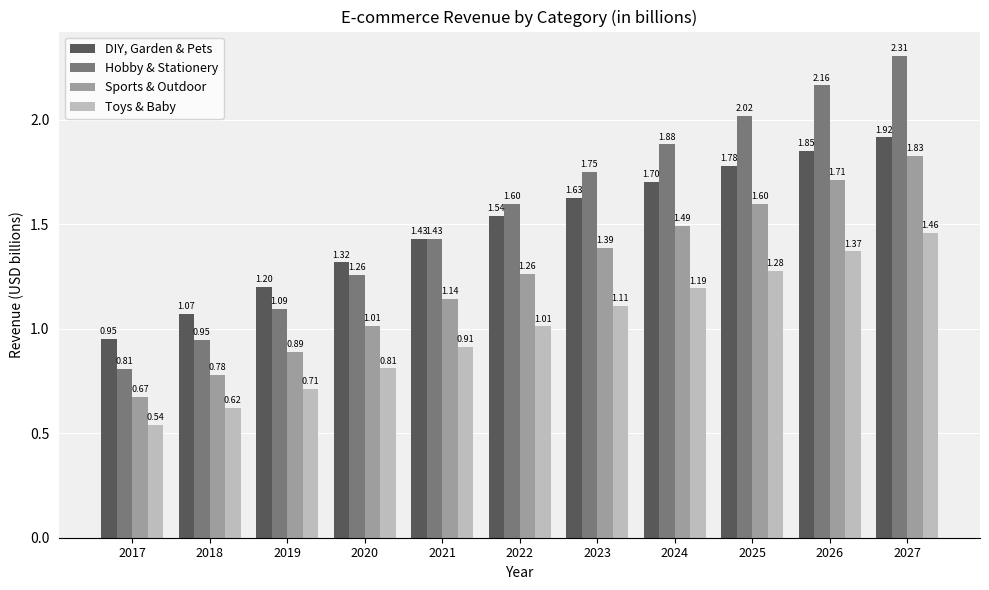

At which category is the sum across all series the highest?

2027